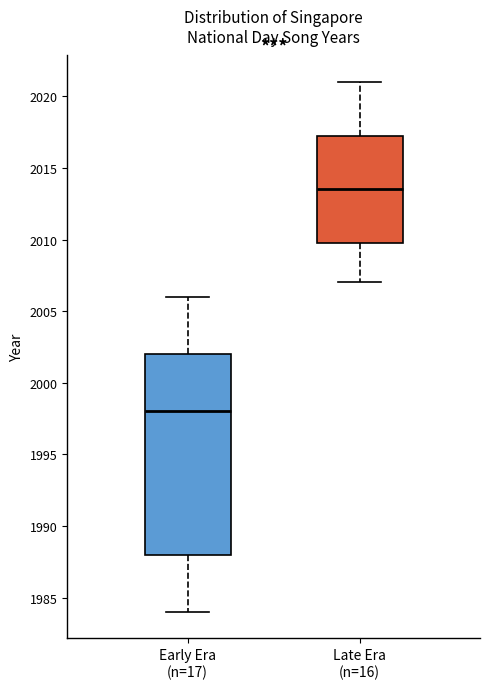

Which box is the tallest, from its lower edge to its upper edge?

Early Era (n=17)